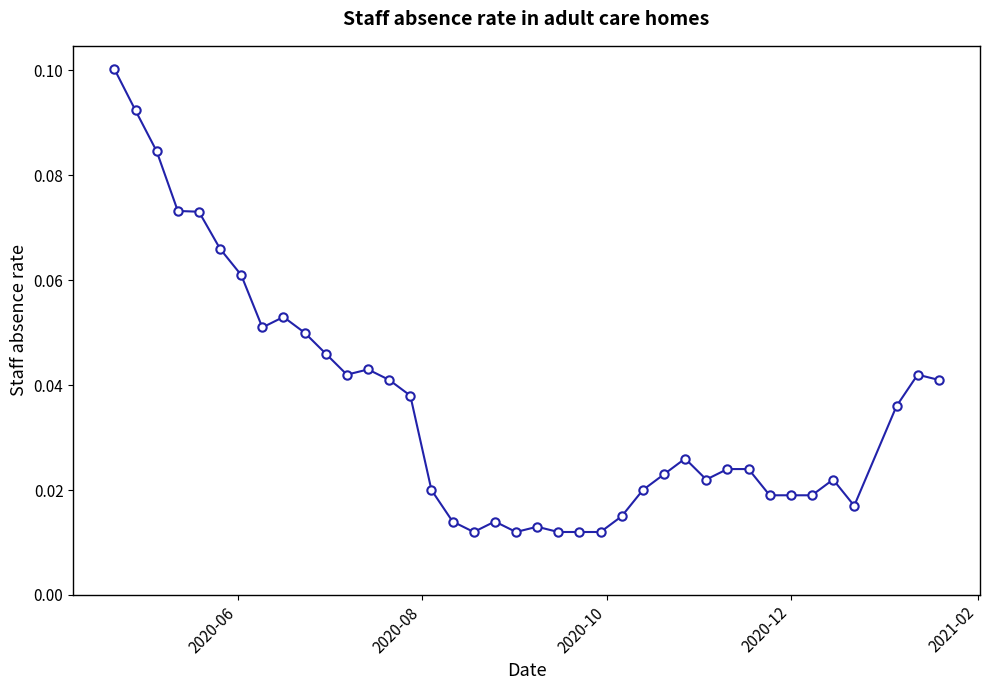

What is the sum of all values?

1.4